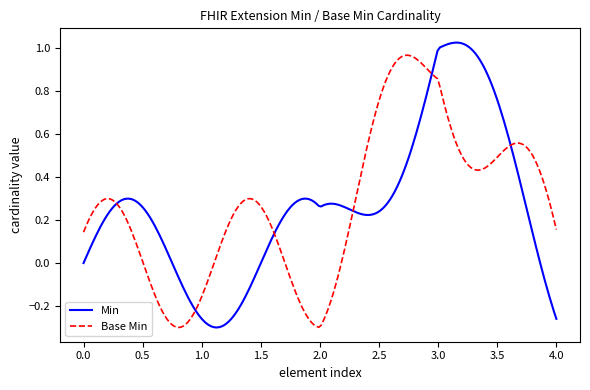

Which series has the widest spread of values?

Min